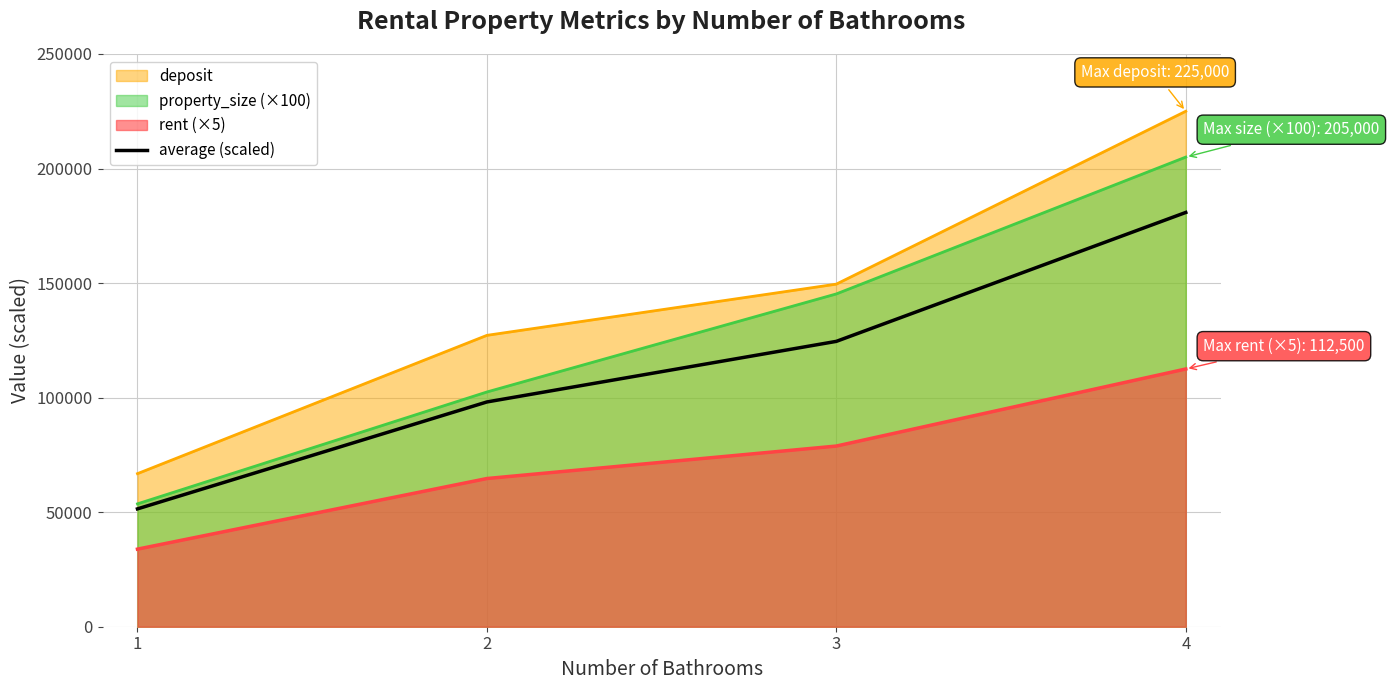

Reading right to left, extract all data points from this chart.

4=180833.3	3=124560.6	2=98114.6	1=51439.4